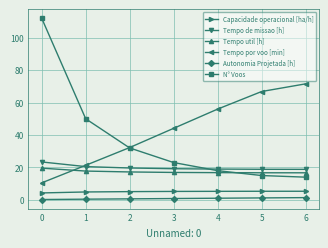

True or false: N° Voos and Capacidade operacional [ha/h] intersect in this chart.

False